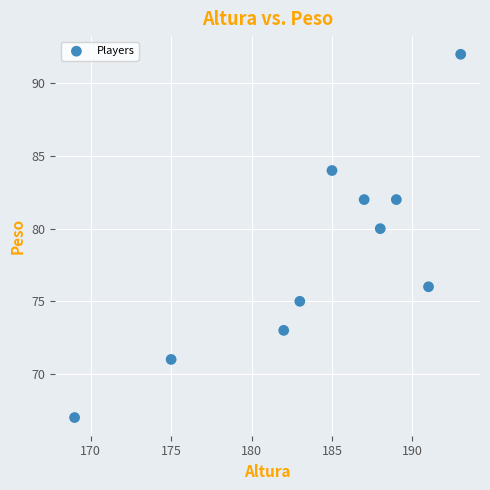

What is the range of X values (max minus min)?

24